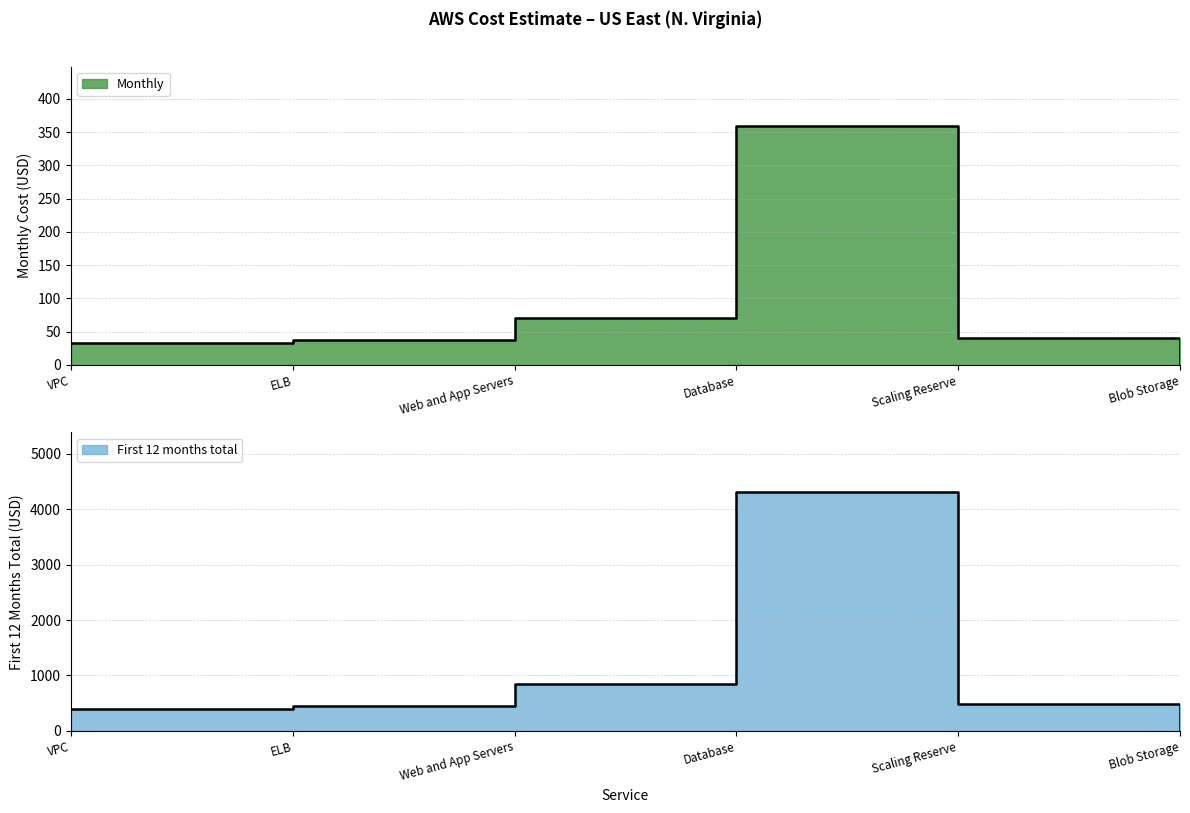

Does the chart display data point markers on the line(s)?

No